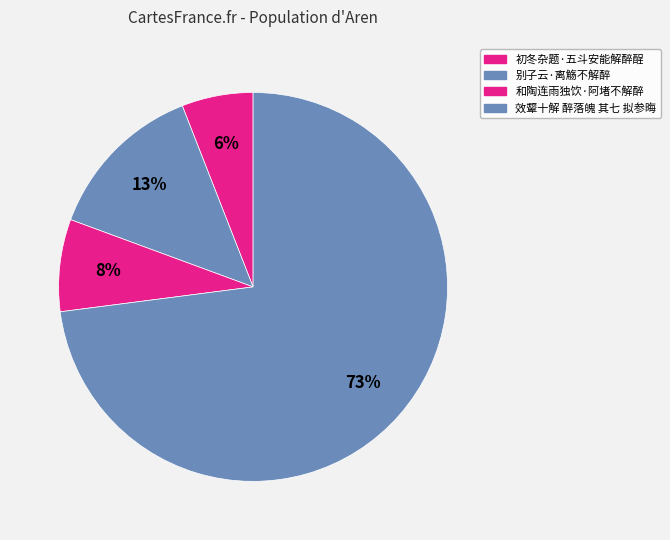

How many slices are in this pie chart?

4